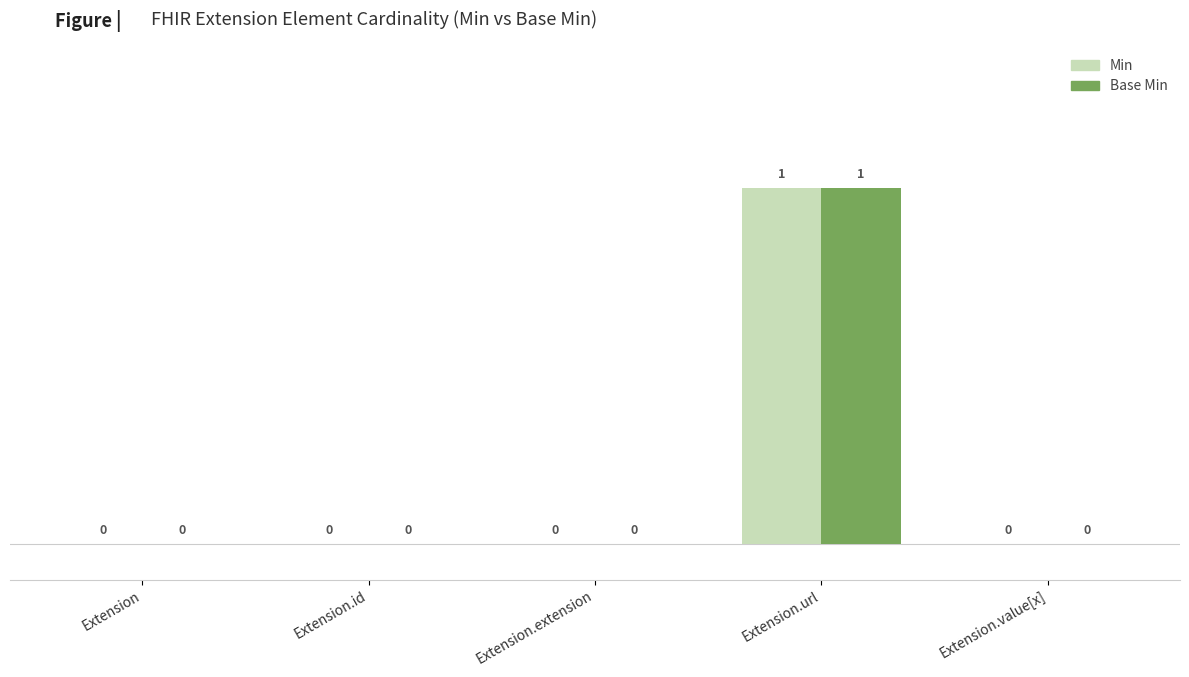

Is it true that Min equals 0 at Extension.url?

False